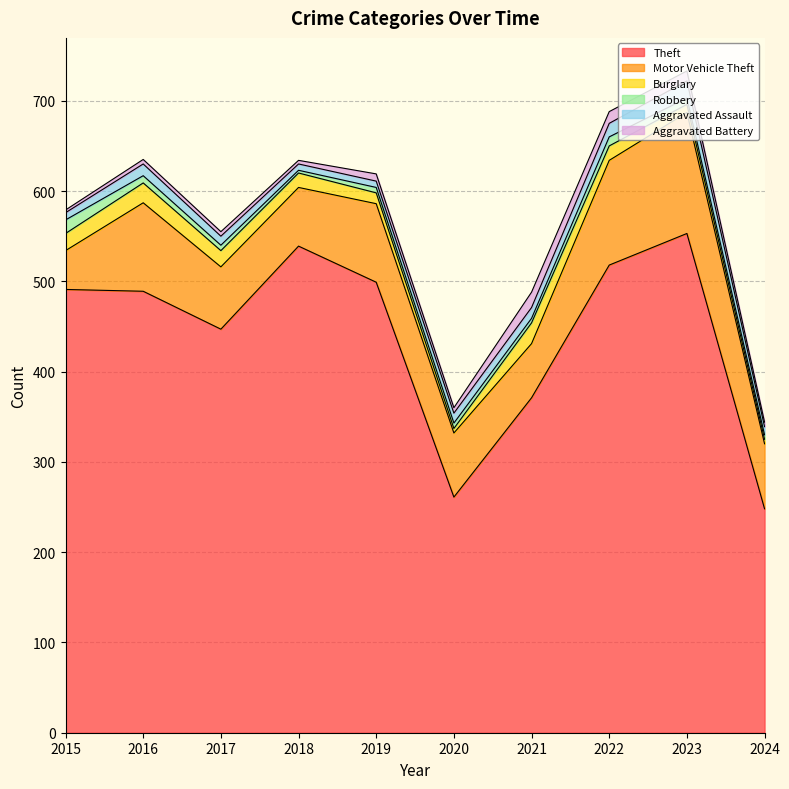

List the series in order of their peak value, highest first.

Theft, Motor Vehicle Theft, Burglary, Aggravated Assault, Aggravated Battery, Robbery